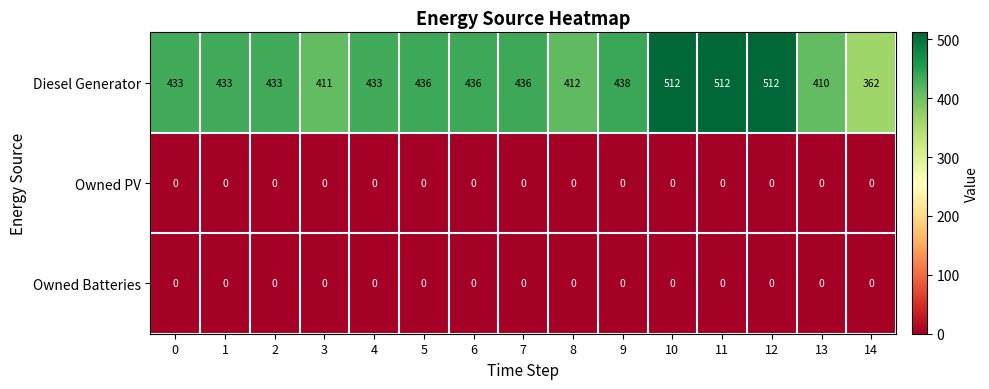

What is the maximum value for Diesel Generator?

512